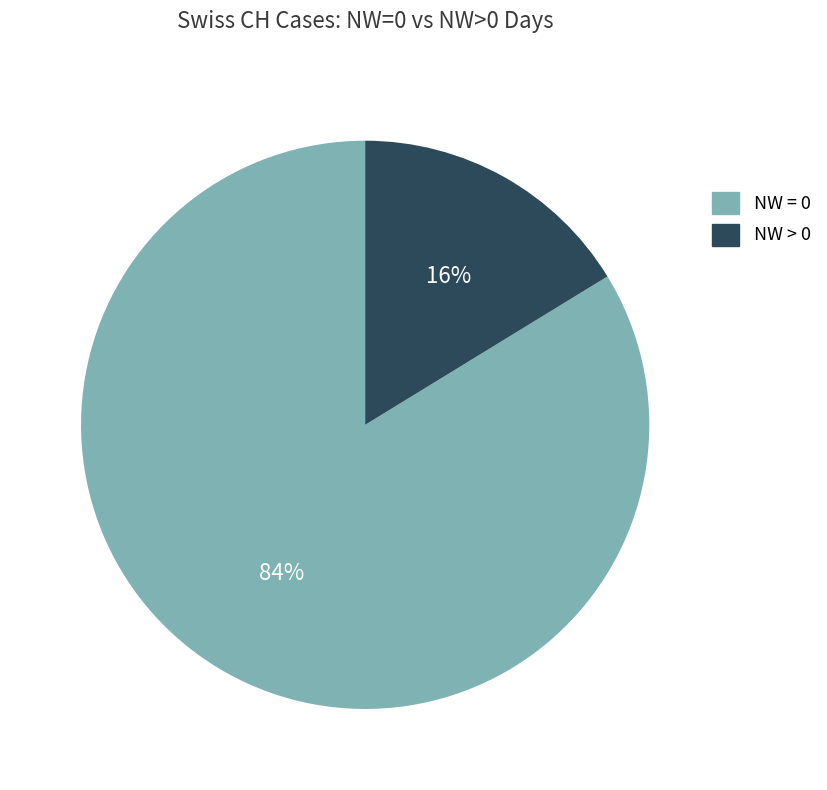

Is the sum of NW = 0 and NW > 0 greater than half?

Yes